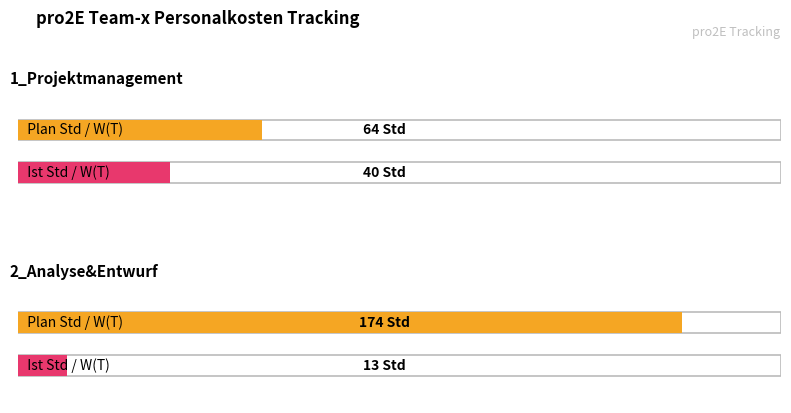

Reading right to left, what are all the values shown in this chart?

Plan Std Total: 2_Analyse&Entwurf=174	1_Projektmanagement=64
Ist Std Total: 2_Analyse&Entwurf=13	1_Projektmanagement=40